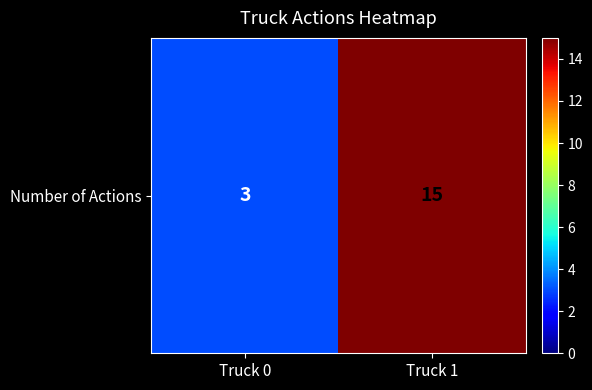

The value at Truck 0 is 3. True or false?

True